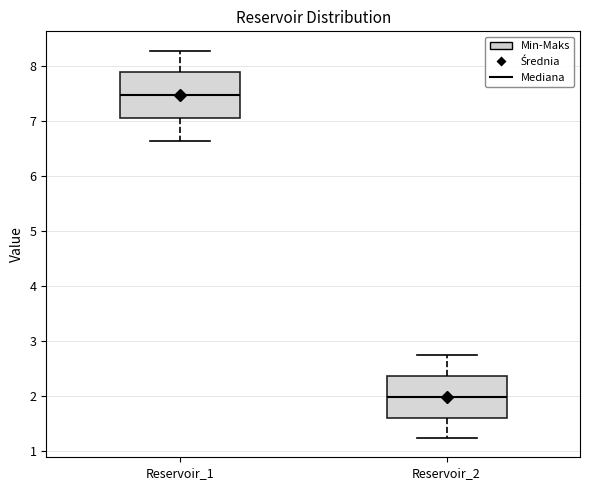

Which box's median line is the lowest?

Reservoir_2